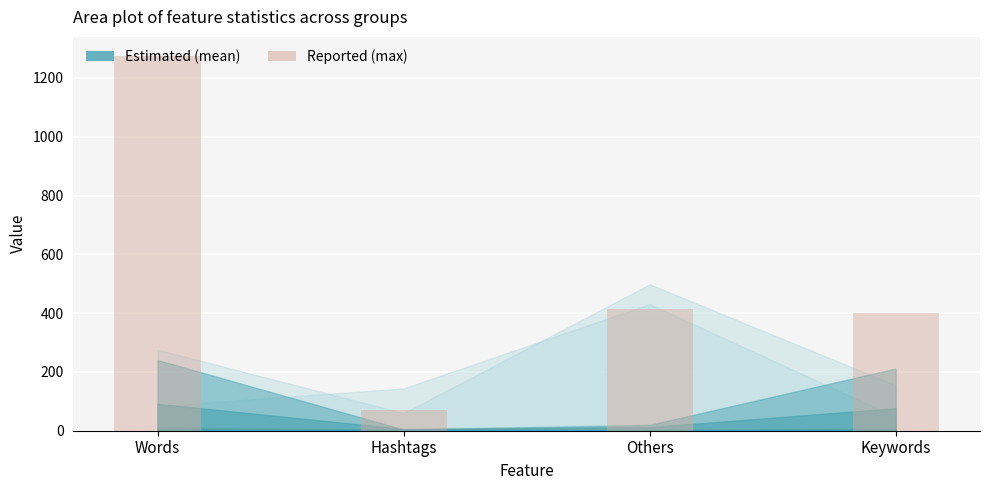

What is the change in value from Hashtags to Others?

+345